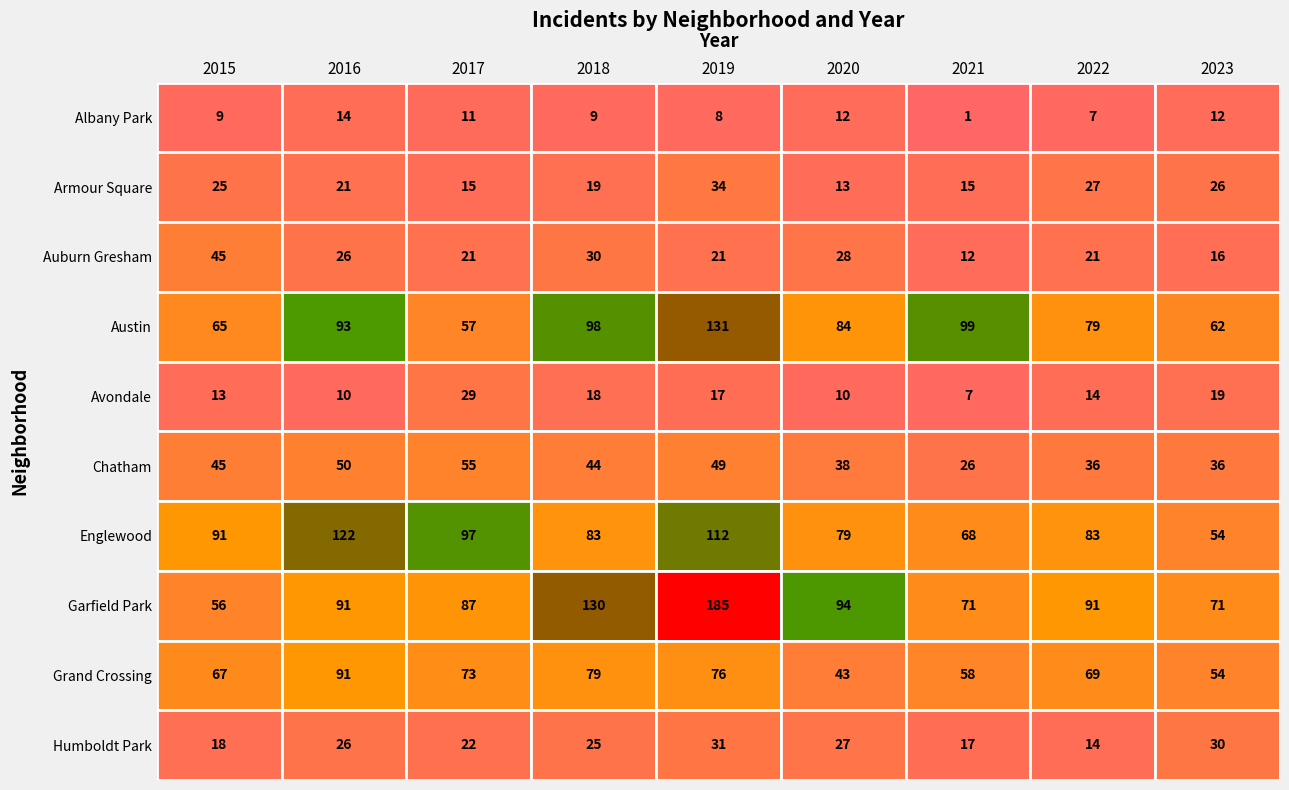

How many values in the Grand Crossing series are below 69?

4